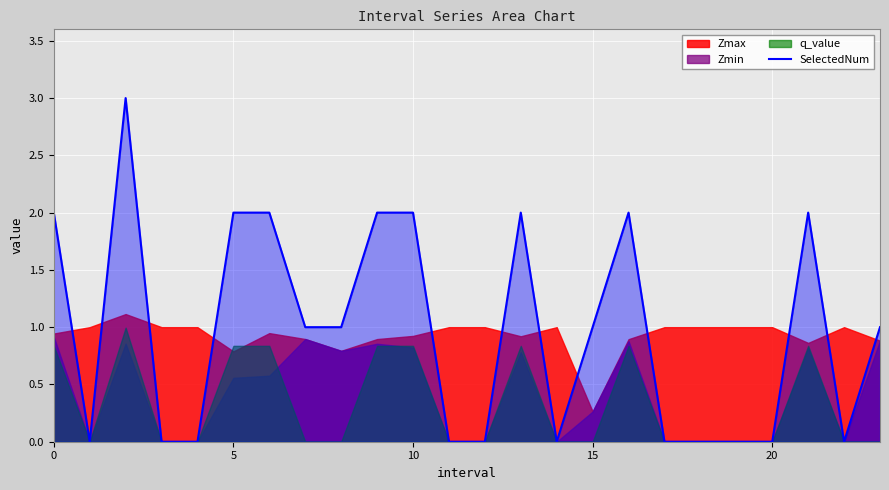

The value of SelectedNum at 5 is 3. True or false?

False